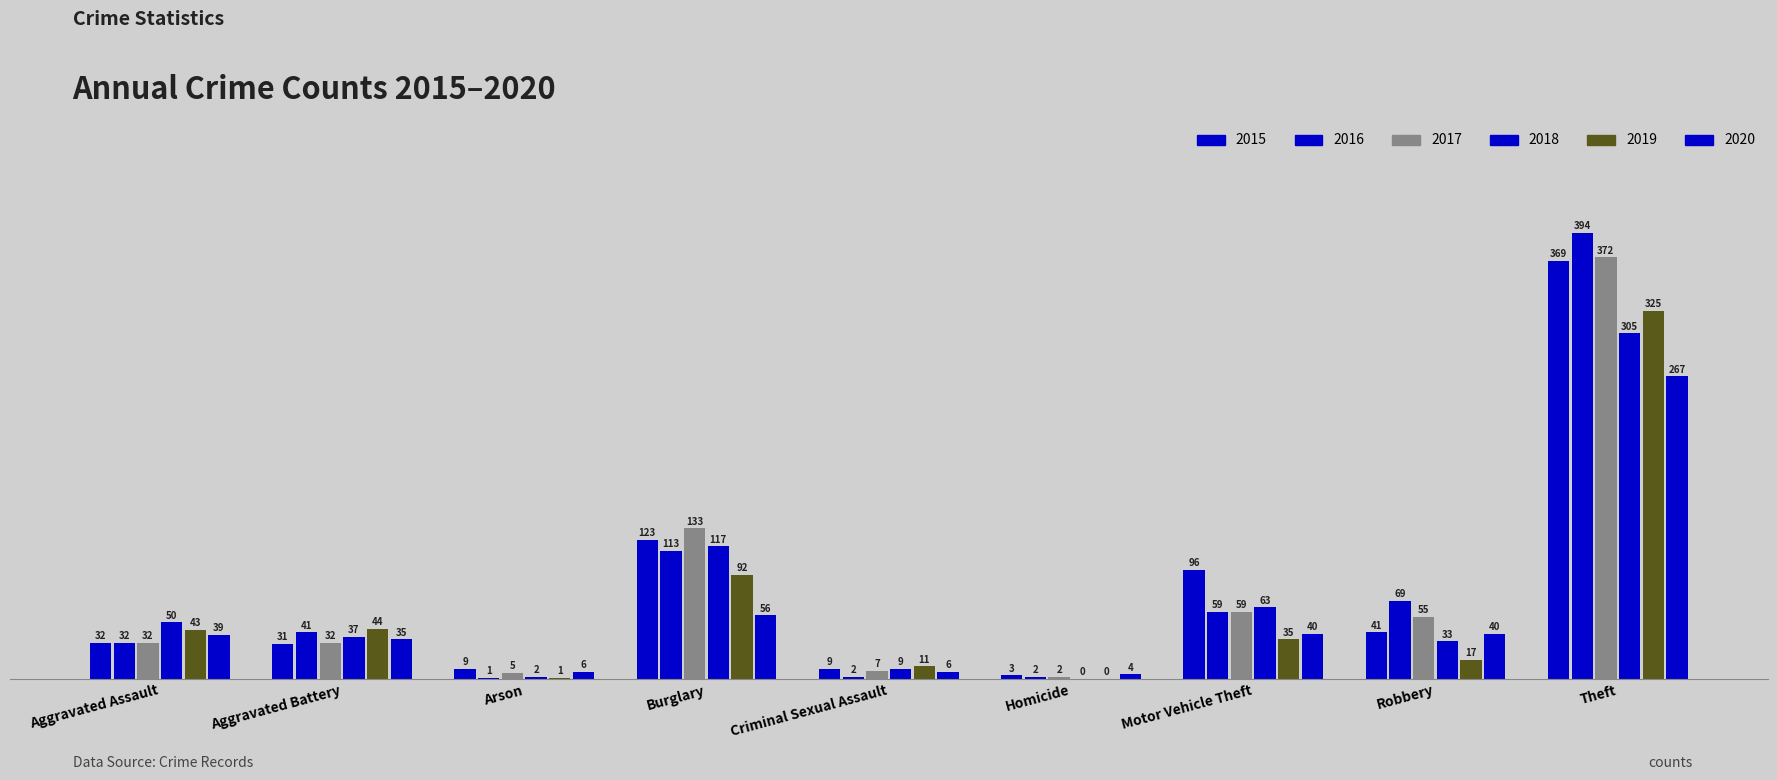

How many data points does each series have?

9